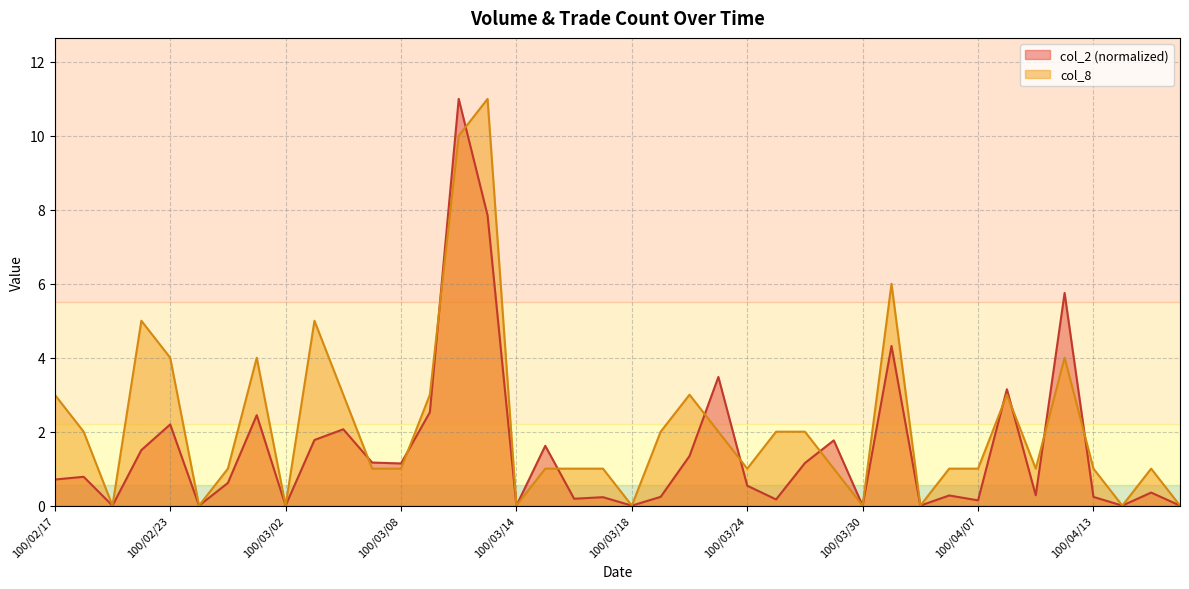

What is the difference between the maximum and minimum values in the col_8 series?

11.0